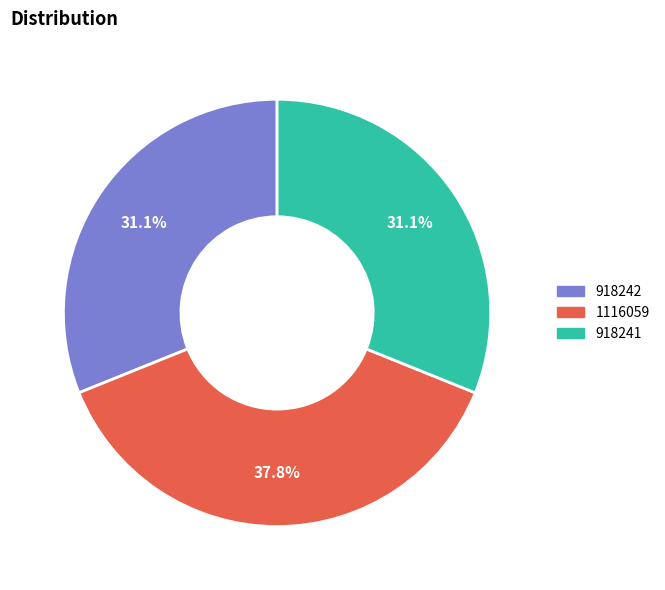

To the nearest percent, what portion does 918241 represent?

31%